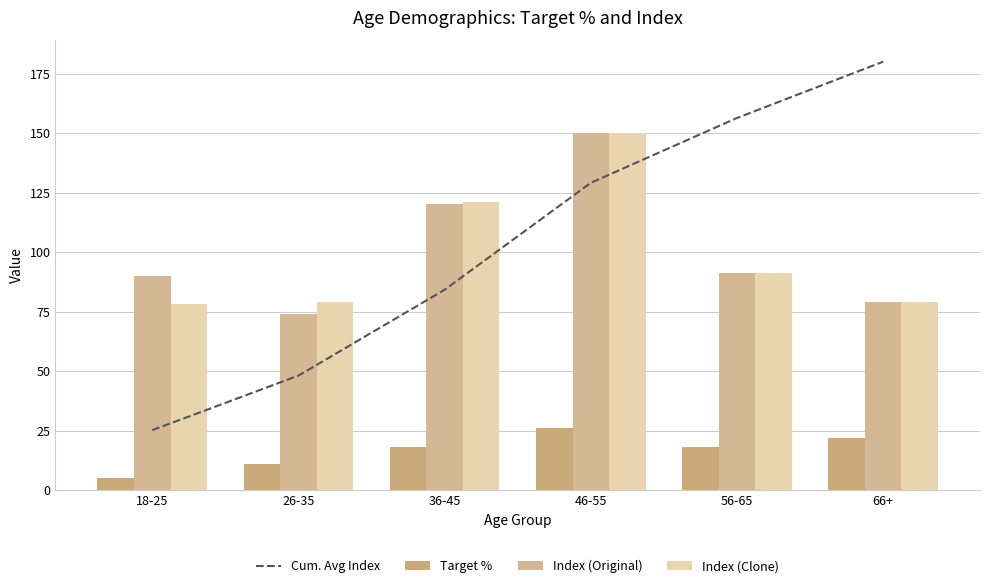

Reading left to right, transcribe all the data shown in this chart.

Cum. Avg Index: 18-25=25.2	26-35=48.1	36-45=84.2	46-55=129.1	56-65=156.3	66+=180.0
Target %: 18-25=5.0	26-35=11.0	36-45=18.0	46-55=26.0	56-65=18.0	66+=22.0
Index (Original): 18-25=90.0	26-35=74.0	36-45=120.0	46-55=150.0	56-65=91.0	66+=79.0
Index (Clone): 18-25=78.0	26-35=79.0	36-45=121.0	46-55=150.0	56-65=91.0	66+=79.0